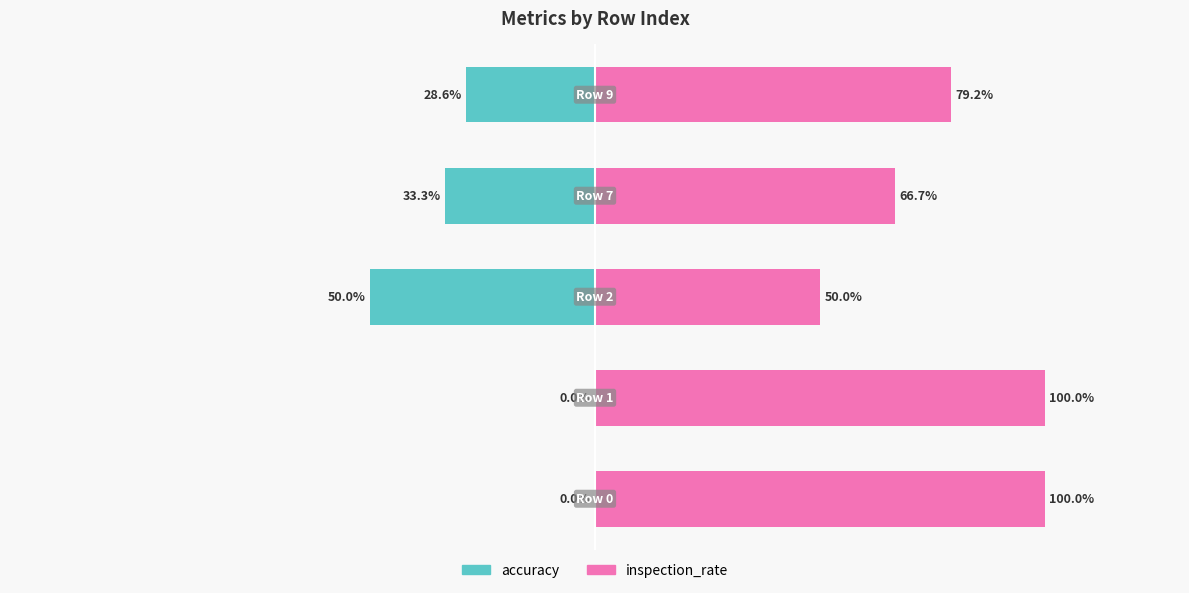

Reading right to left, transcribe all the data shown in this chart.

accuracy: 4=-0.3	3=-0.3	2=-0.5	1=0.0	0=0.0
inspection_rate: 4=0.8	3=0.7	2=0.5	1=1.0	0=1.0